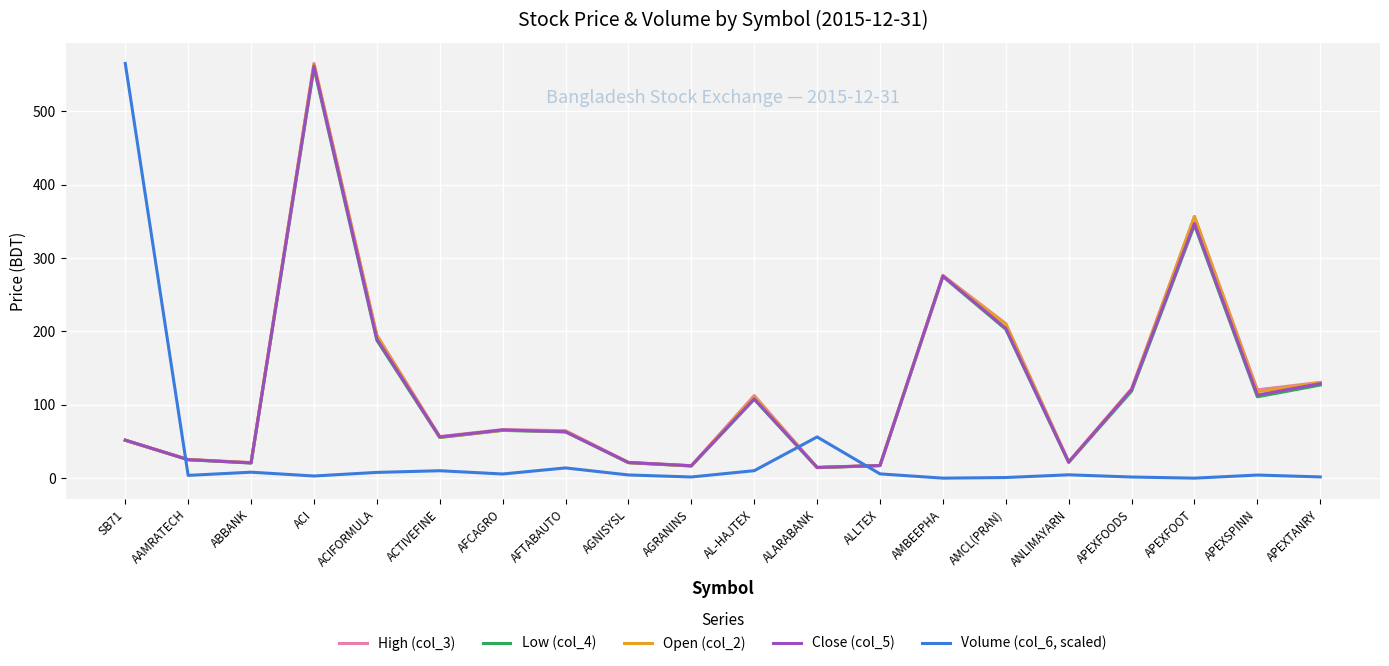

True or false: Close (col_5) has more than 2 points higher than both neighbors.

True